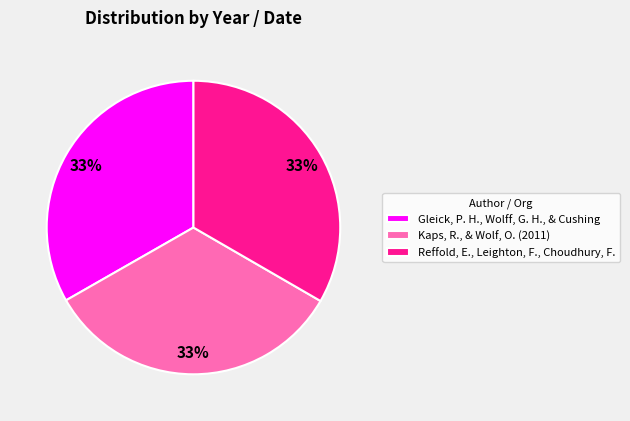

Do Reffold, E., Leighton, F., Choudhury, F. and Gleick, P. H., Wolff, G. H., & Cushing together represent more than half of the pie?

Yes